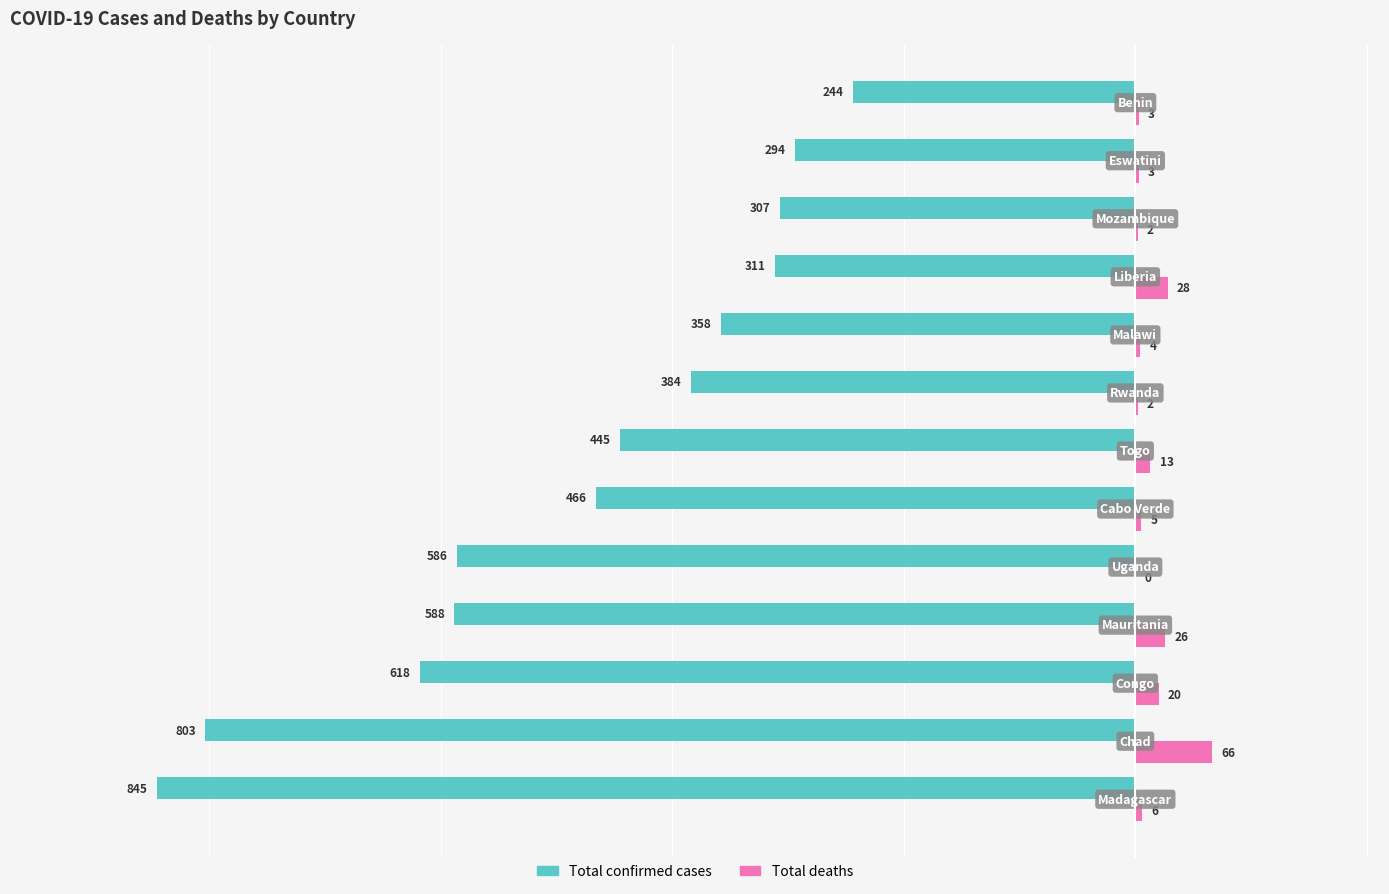

Which series has the largest total across all categories?

Total deaths